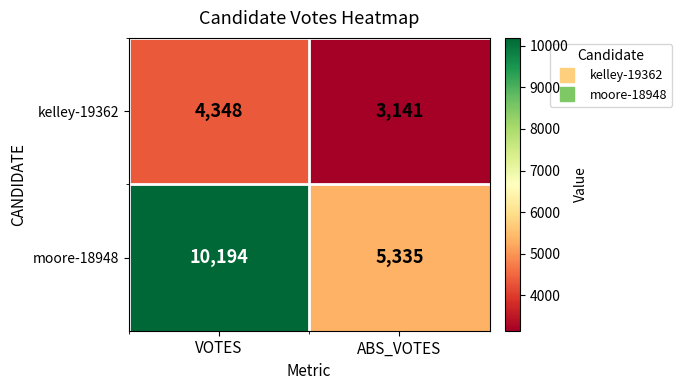

What is the highest value of the kelley-19362 series?

4348